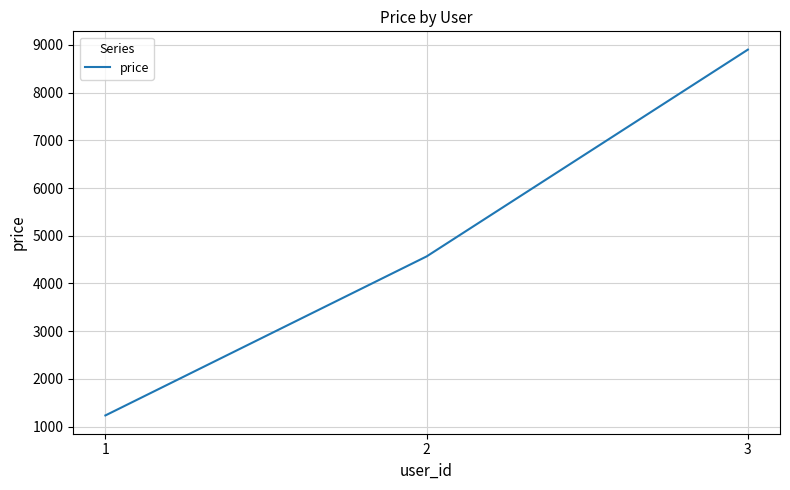

What is the sum of all values?

14702